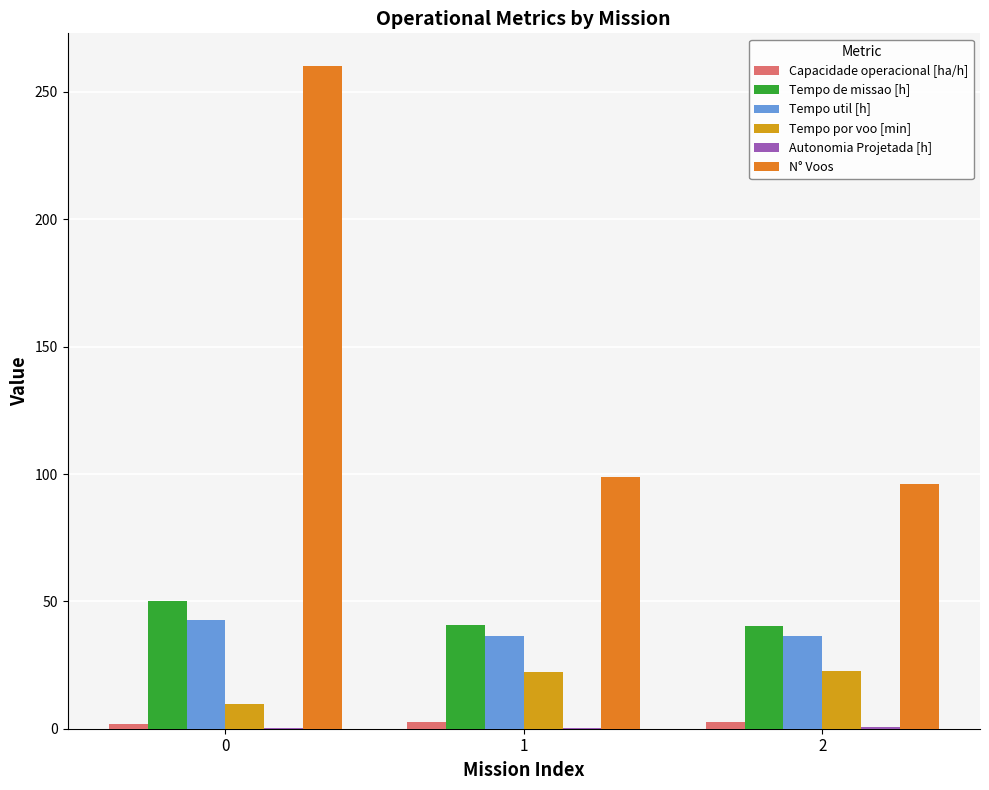

What is the maximum value shown in the chart?

260.0